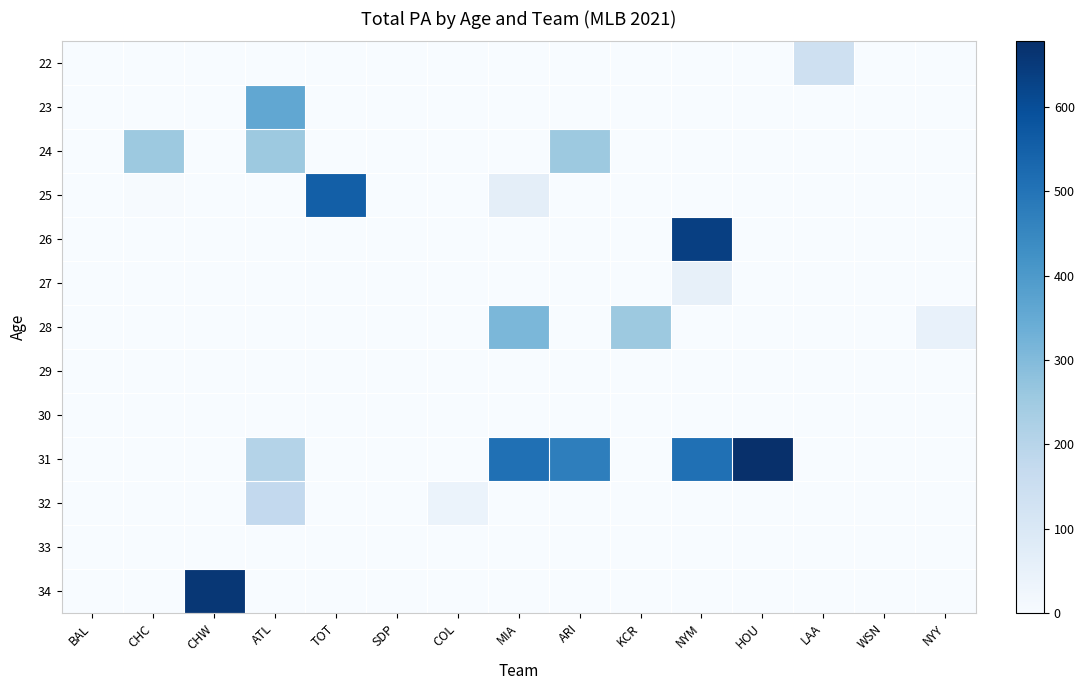

What is the difference between the highest and lowest values at CHW?

659